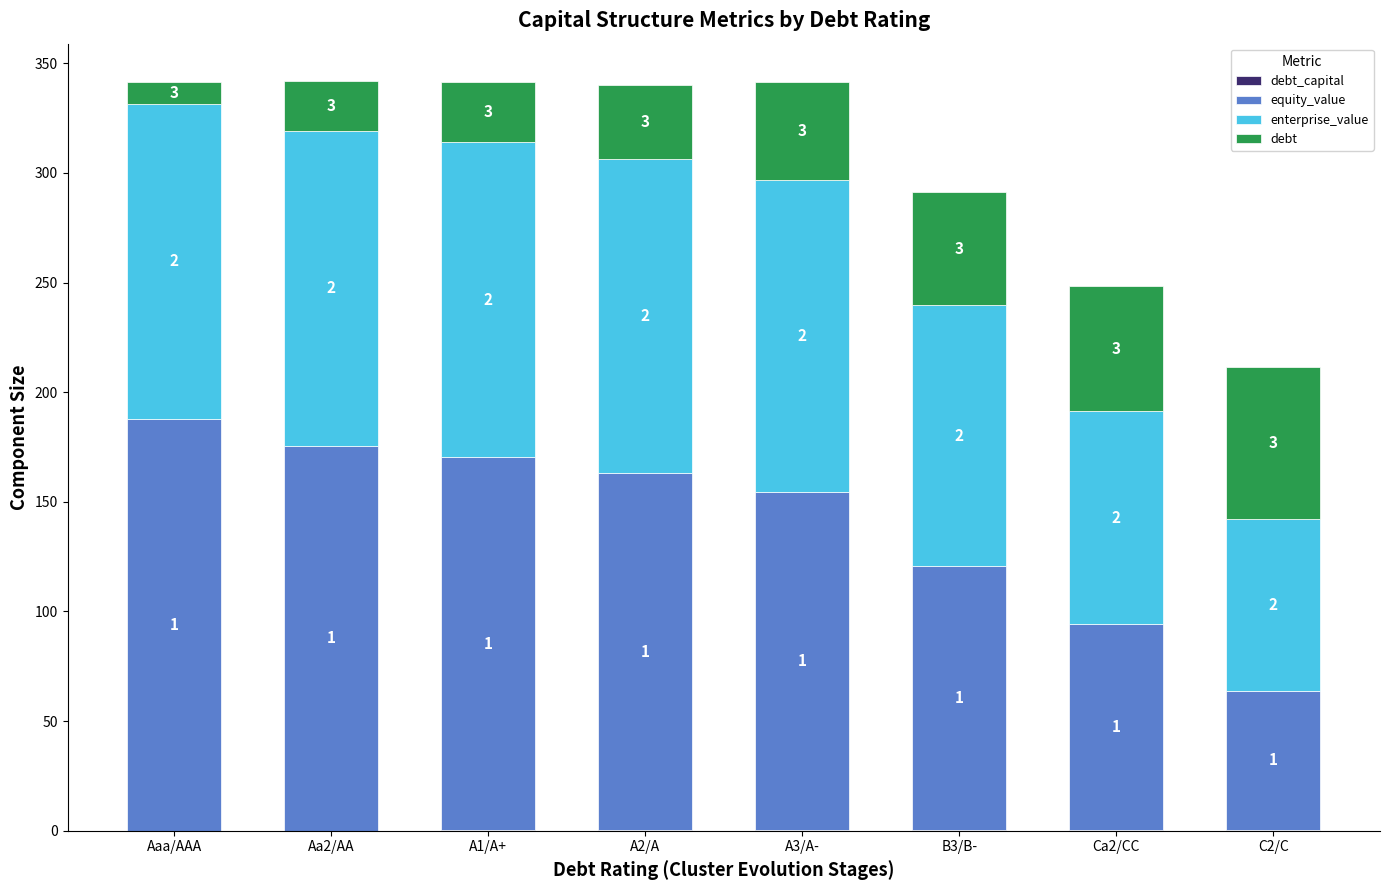

List the labels in order of debt_capital value, largest first.

C2/C, Ca2/CC, B3/B-, A3/A-, A2/A, A1/A+, Aa2/AA, Aaa/AAA